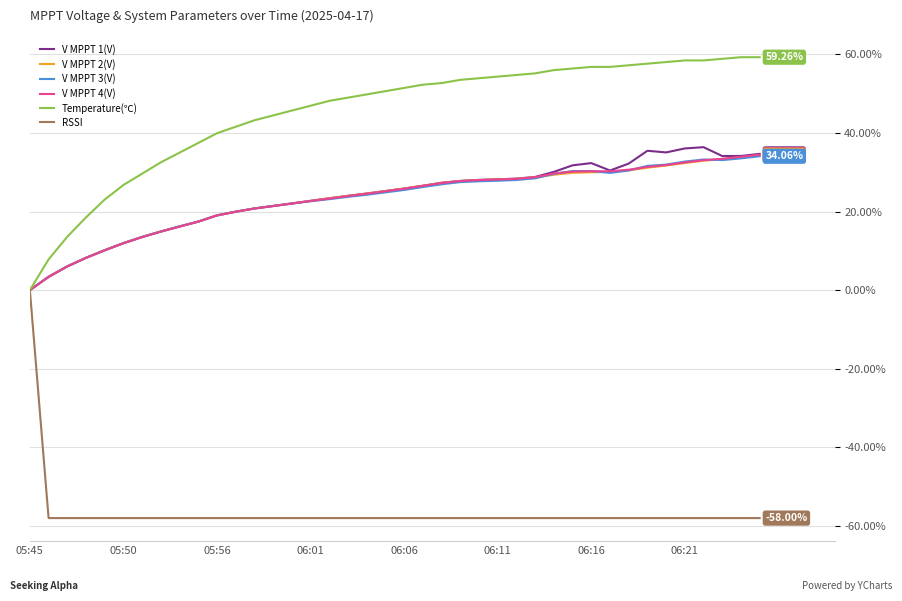

Which series has the largest total across all categories?

Temperature(℃)